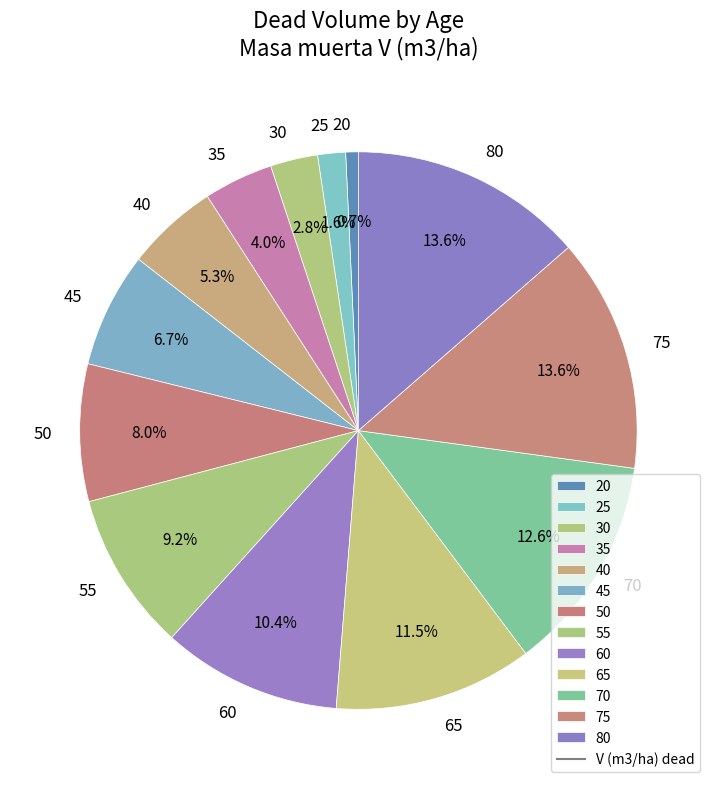

Which slice is the smallest?

20